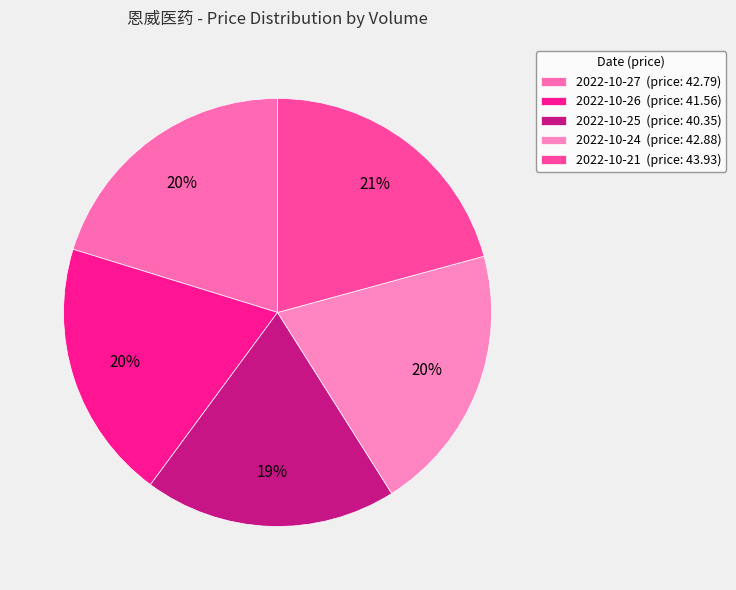

Count the number of slices in the pie.

5